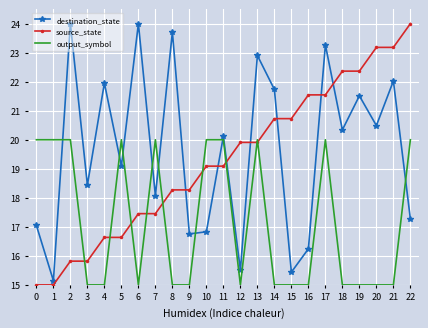

What is the sum of all output_symbol values?

395.0